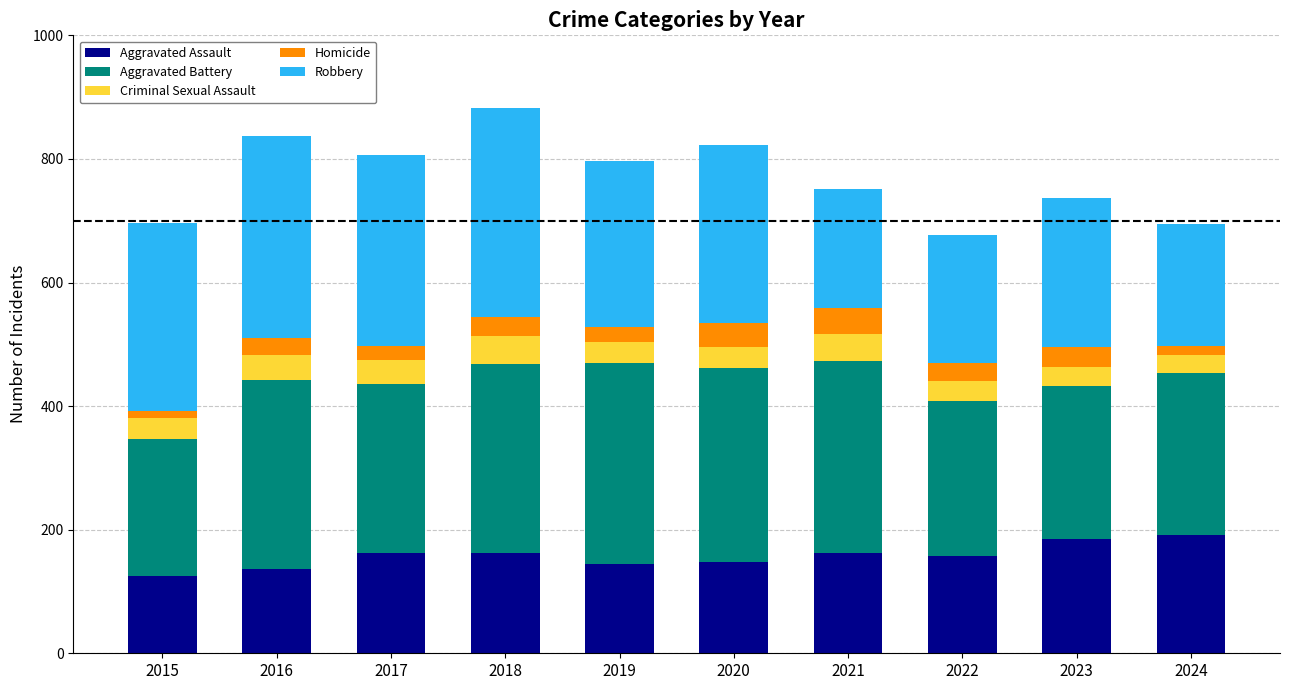

What is the average value of the Aggravated Assault series?

157